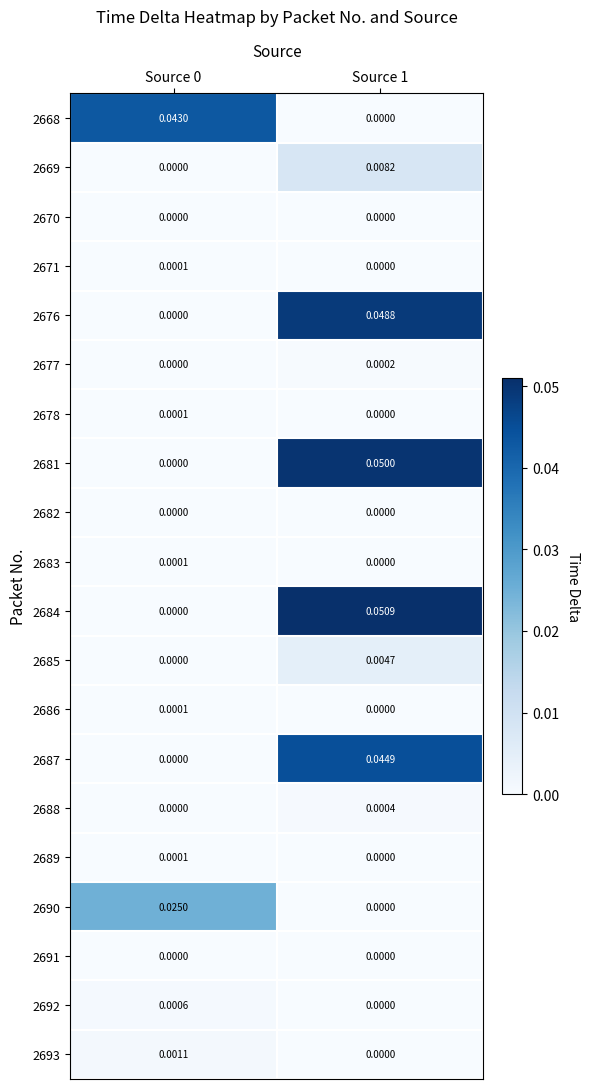

Is the value of 2691 at Source 0 greater than the value of 2687 at Source 1?

No